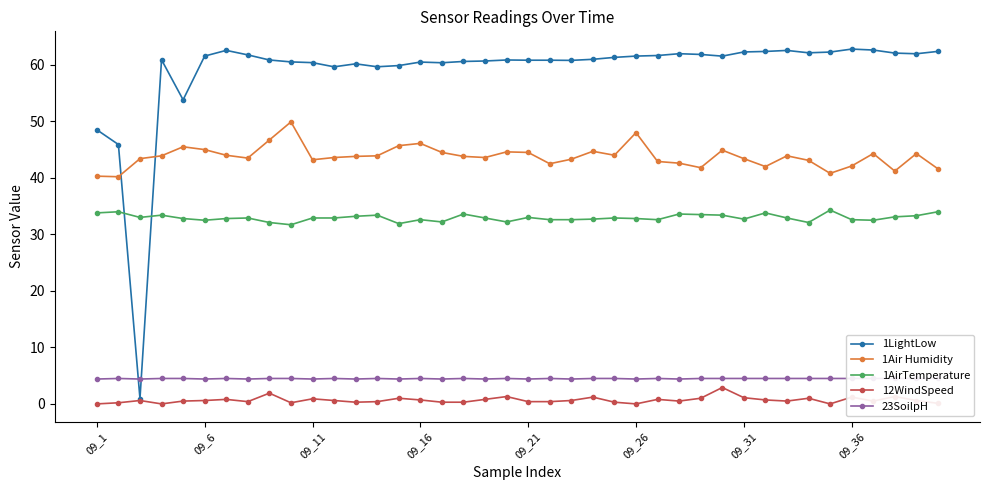

How many lines are shown in the chart?

5